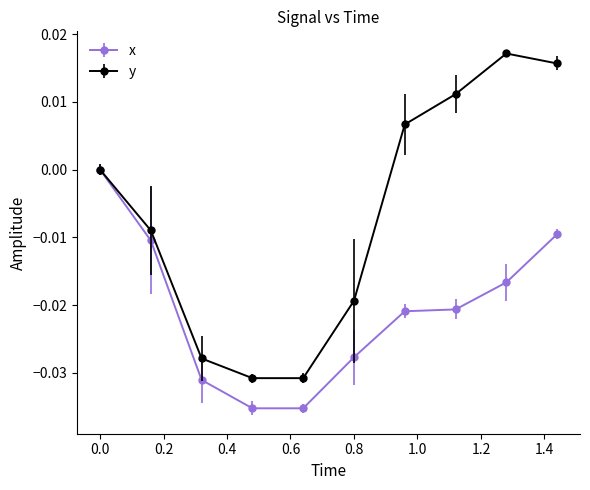

True or false: x has more than 2 interior local peaks.

False